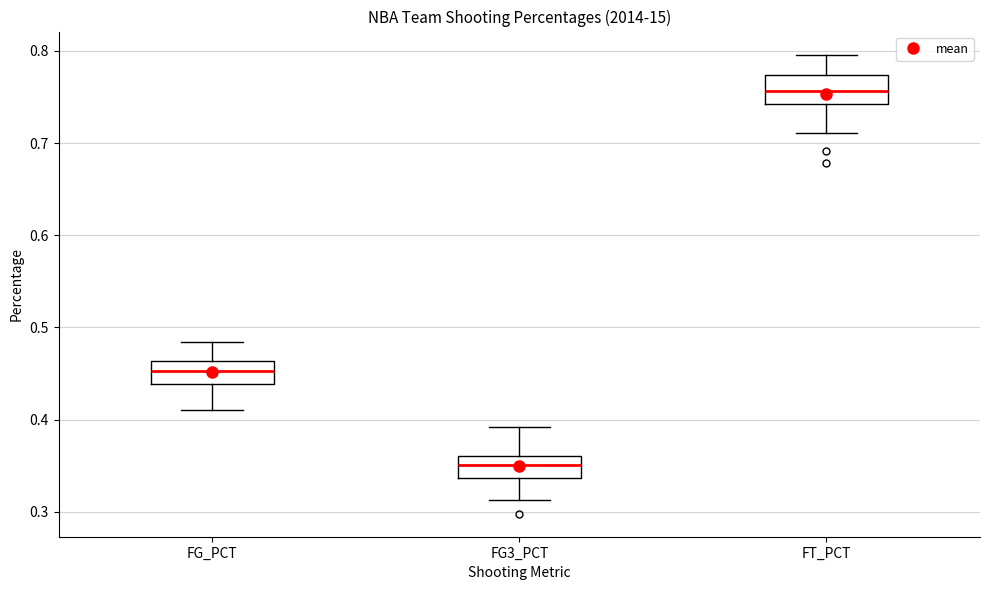

Reading left to right, read every box against the y-axis: the position of its median line, the range the box covers, and the ends of its whiskers. The values are not printed on the chart, so give them approximately, as read against the axis.

FG_PCT: median 0.45, box 0.44 to 0.46, whiskers 0.41 to 0.48
FG3_PCT: median 0.35, box 0.34 to 0.36, whiskers 0.31 to 0.39
FT_PCT: median 0.76, box 0.74 to 0.77, whiskers 0.71 to 0.80